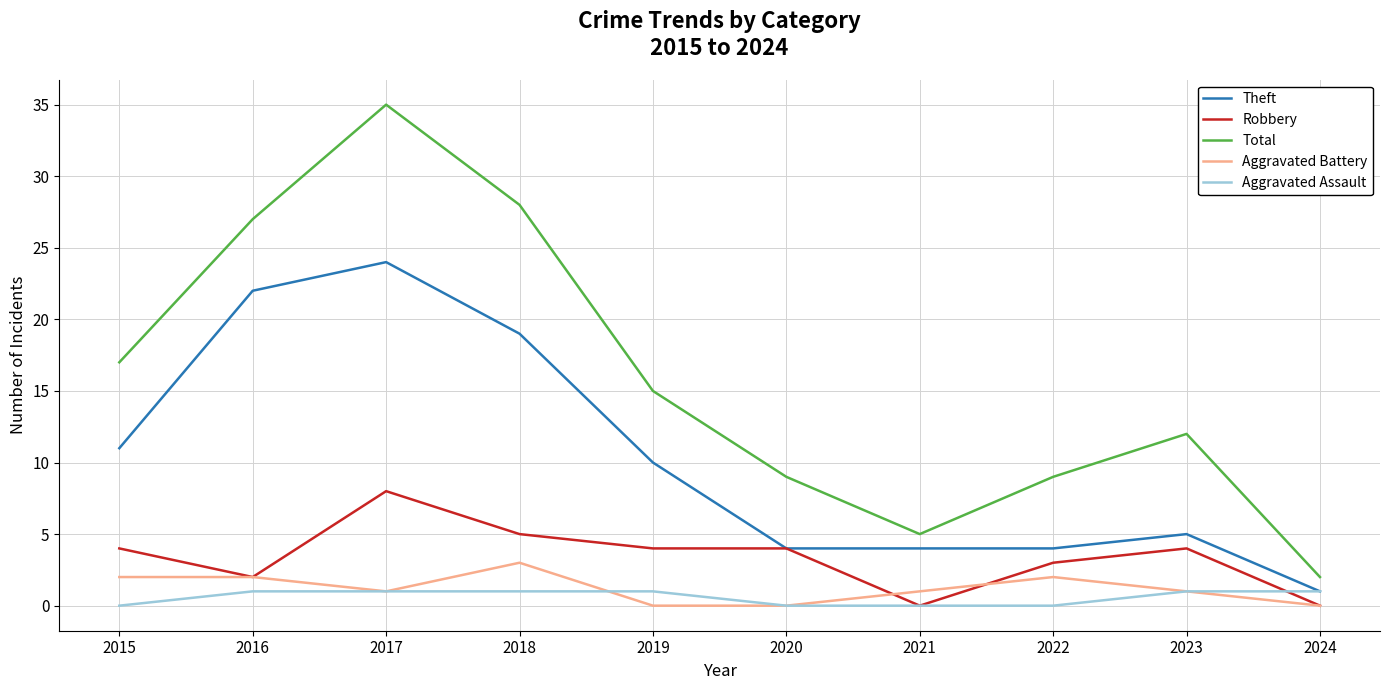

Rank the series at 2018 from lowest to highest value.

Aggravated Assault, Aggravated Battery, Robbery, Theft, Total